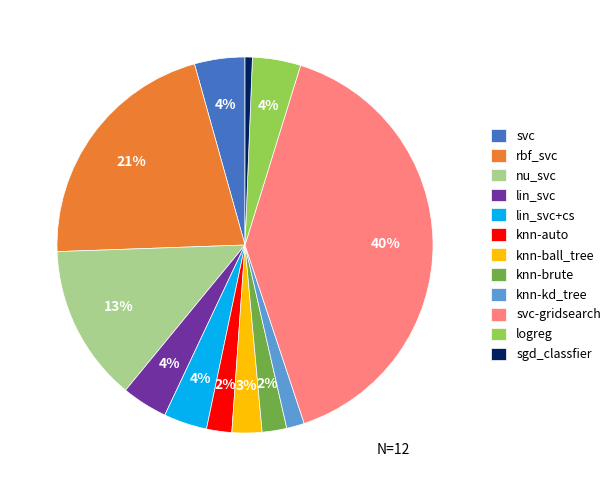

Does lin_svc represent more than half of the total?

No